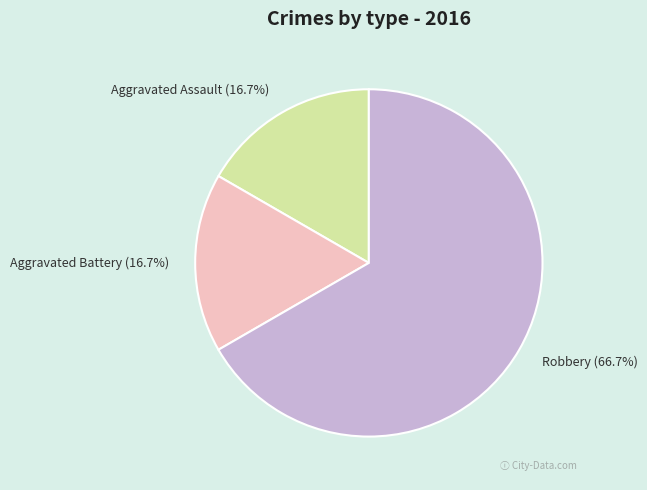

To the nearest percent, what is the difference between the largest and smallest slice percentages?

50%